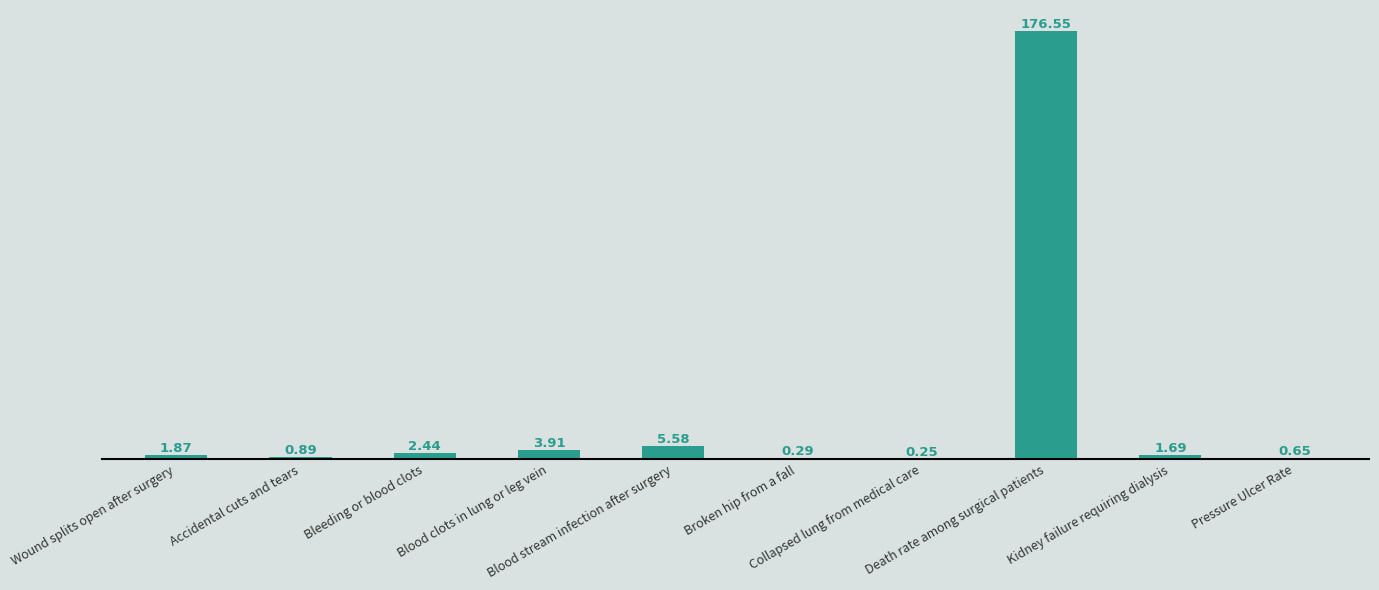

What is the change in value from Wound splits open after surgery to Blood clots in lung or leg vein?

+2.0